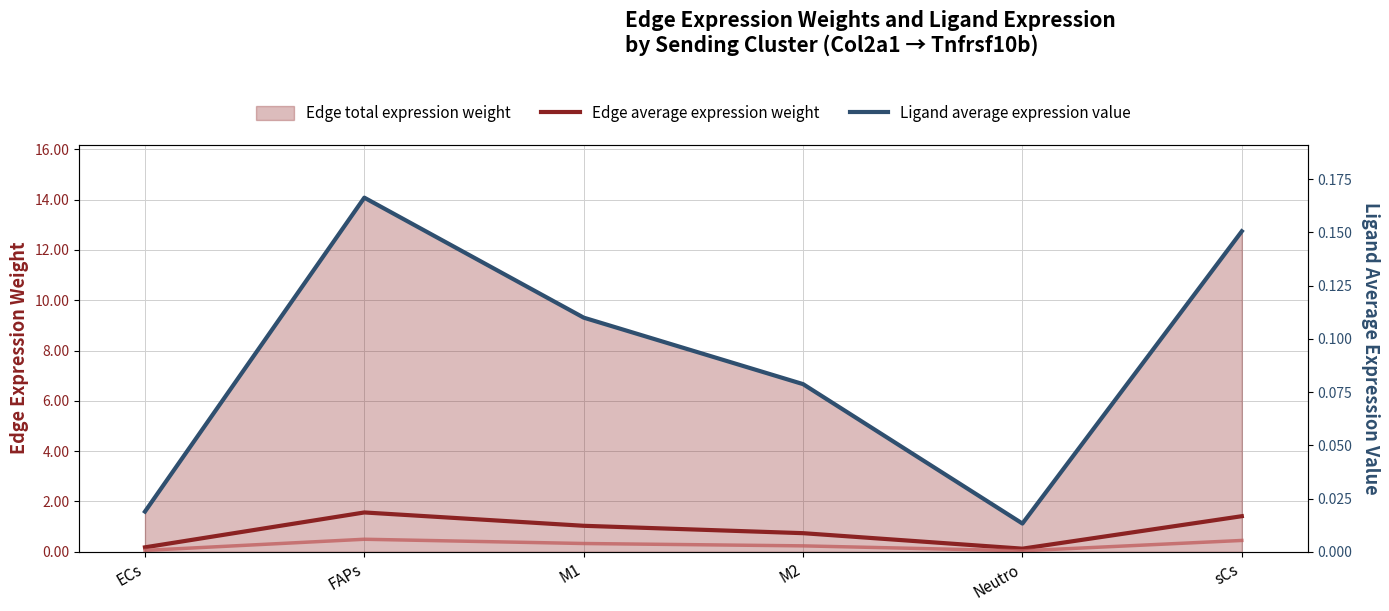

At which category is the sum across all series the highest?

FAPs